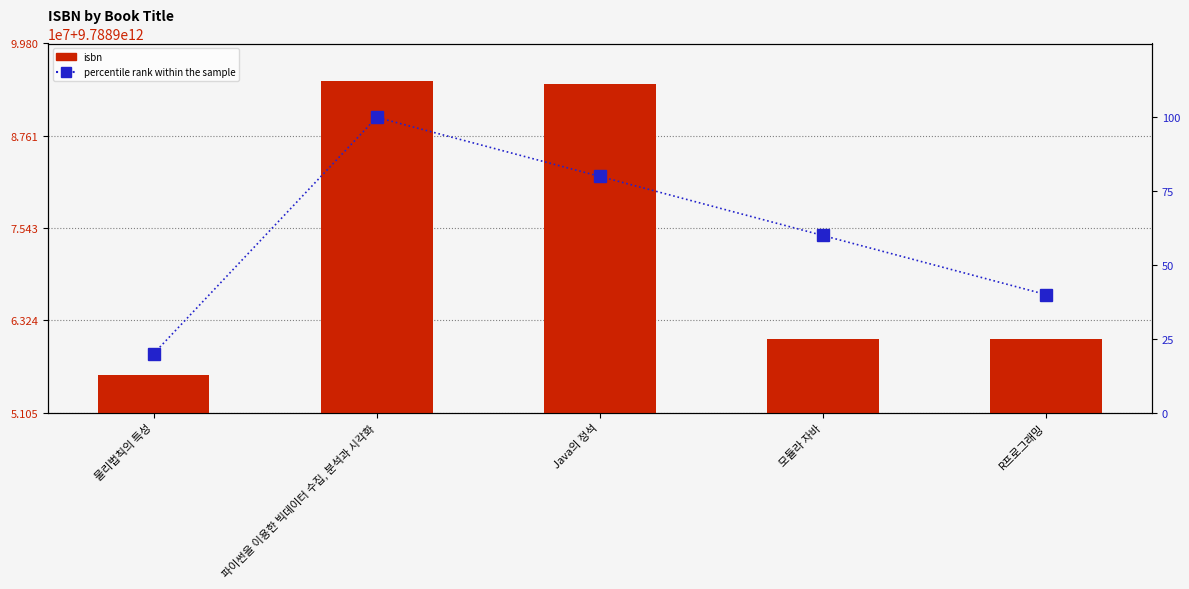

At which label is isbn closest to 9788975426279?

모듈라 자바